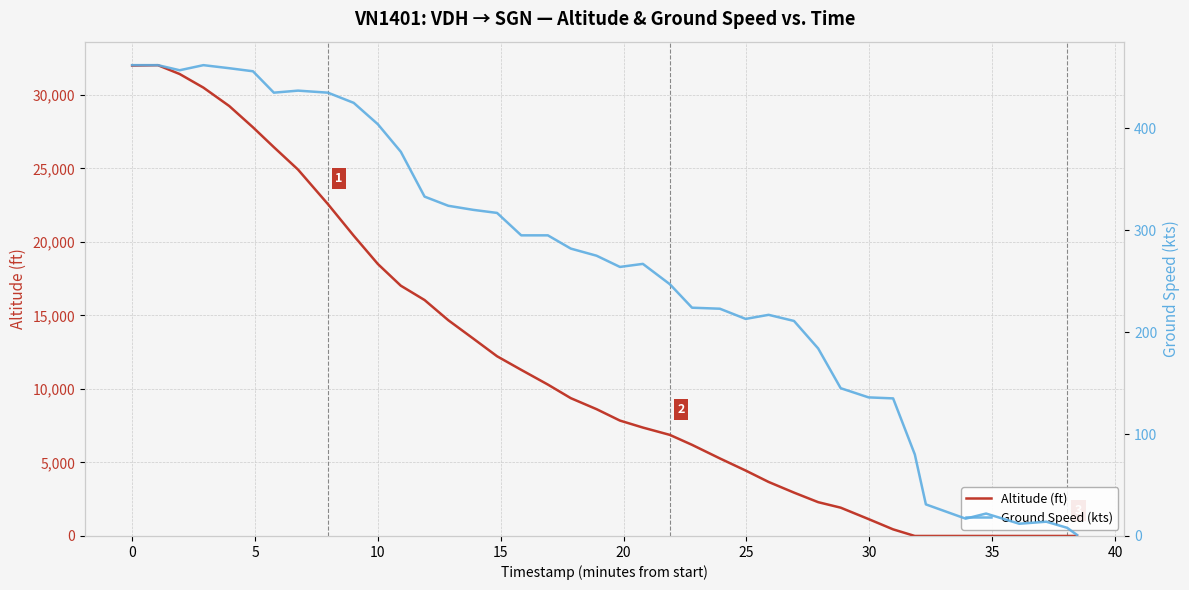

At how many categories does at least one series exceed 12689?

15